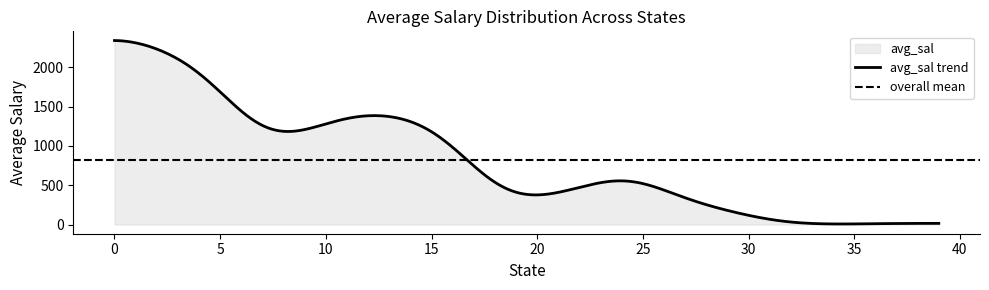

What is the highest value of the avg_sal trend series?

2341.7